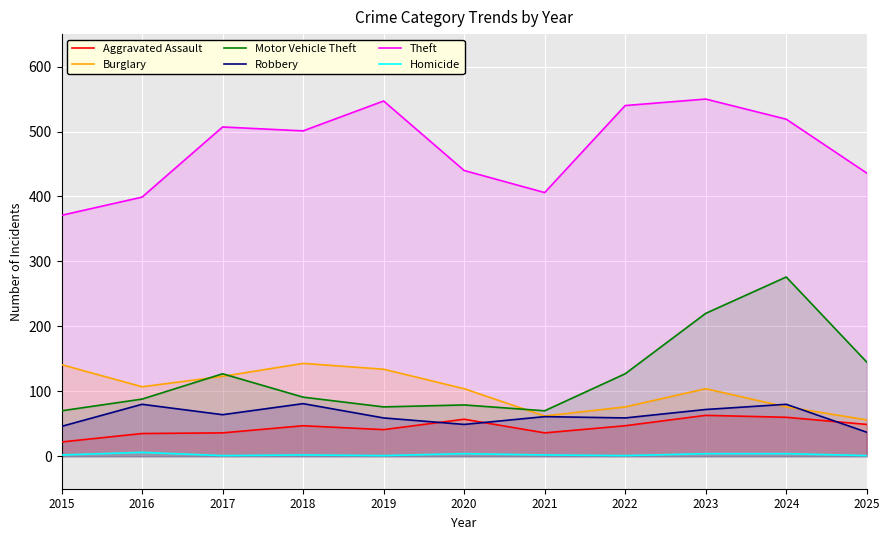

How many lines are shown in the chart?

6